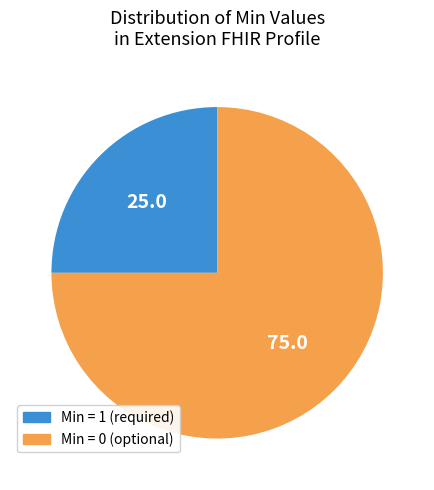

How many segments does this pie chart have?

2